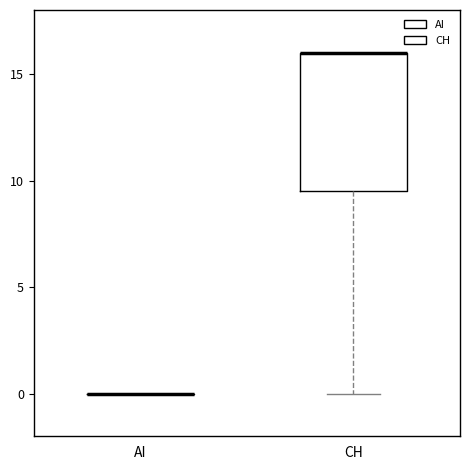

Reading left to right, transcribe this box plot: for each box, give where its median line is, the range the box spans, and where its two whiskers end, as read against the y-axis. The values are not printed on the chart, so give them approximately, as read against the axis.

AI: box collapsed to a line at 0.0, whiskers 0.0 to 0.0
CH: median 16.0 (drawn on the box's upper edge), box 9.5 to 16.0, whiskers 0.0 to 16.0